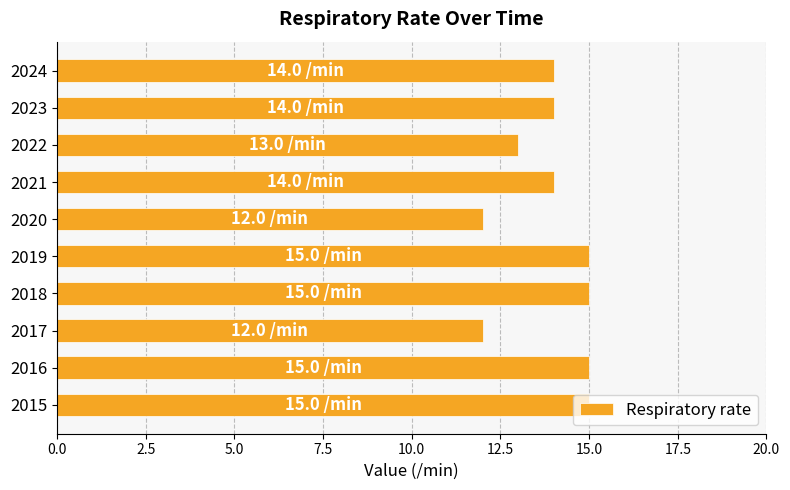

What is the average value?

14